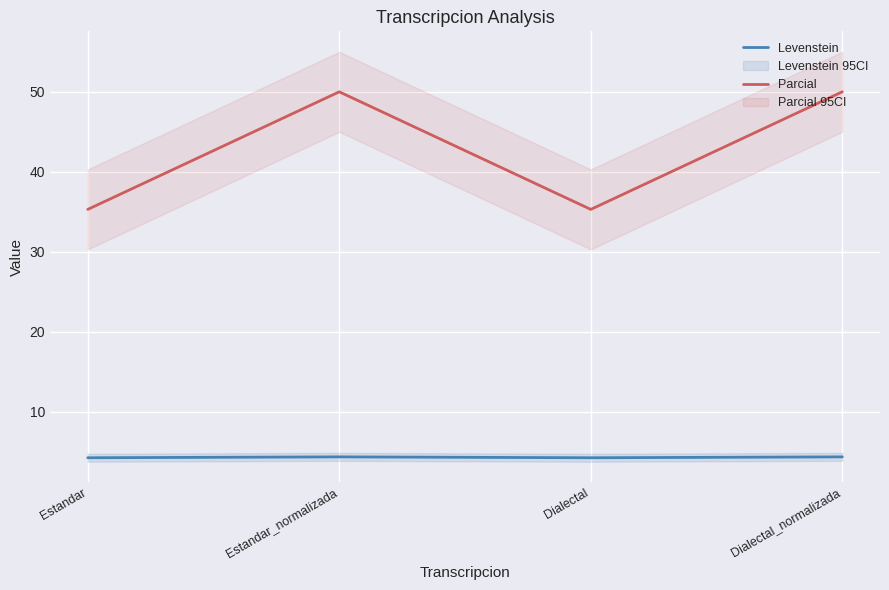

What are all the series names shown in the legend?

Levenstein, Parcial